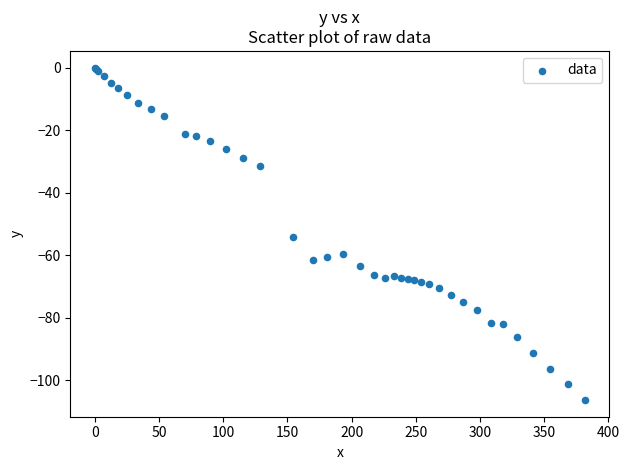

What Y value in the scatter plot is closest to -53?

-54.3